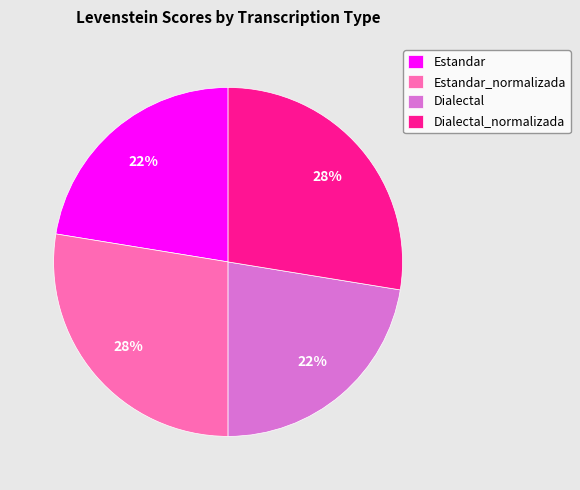

How many segments does this pie chart have?

4